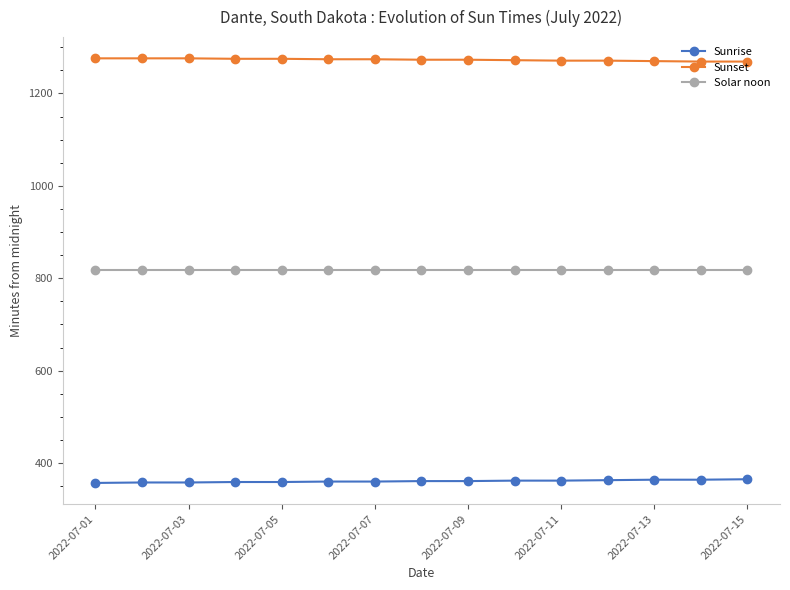

What is the highest value of the Solar noon series?

817